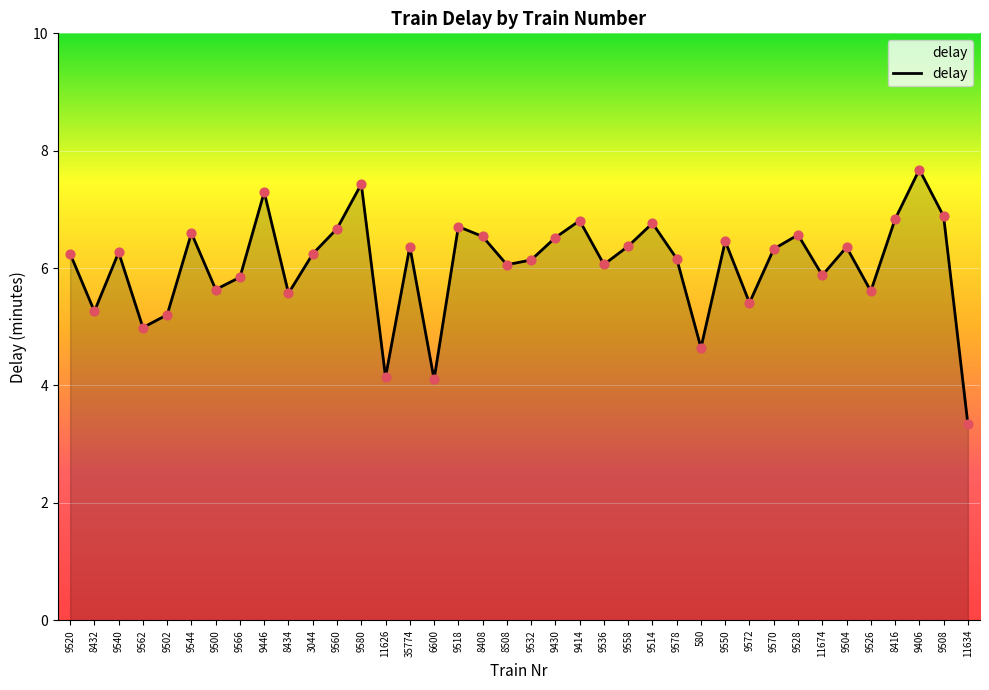

Which has a higher value, 3044 or 9536?

3044